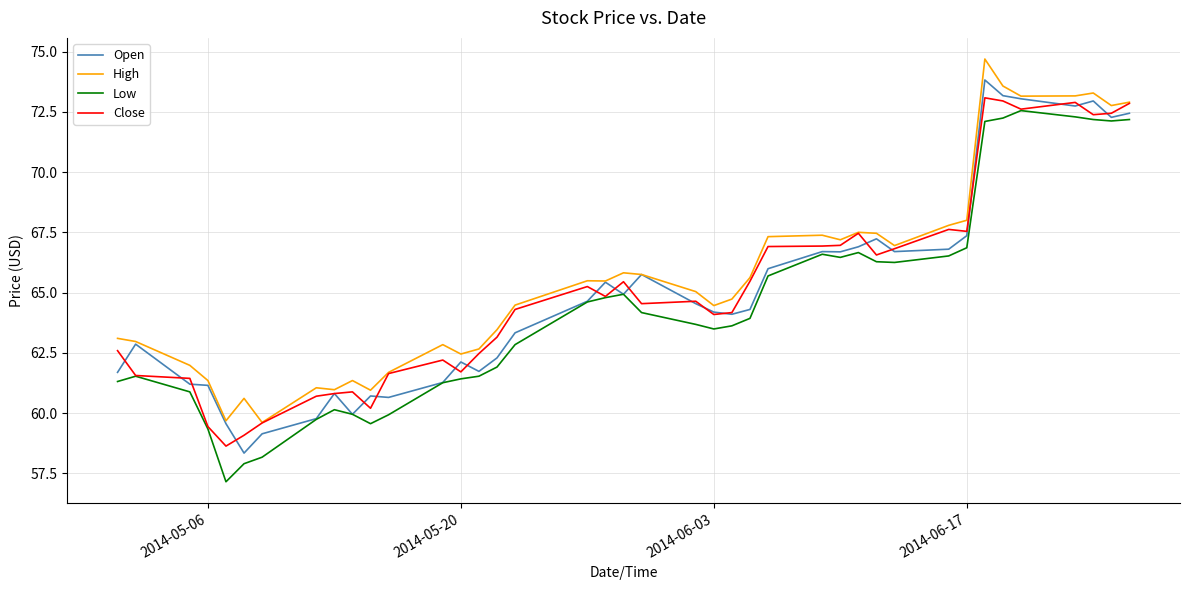

What is the maximum value shown in the chart?

74.7